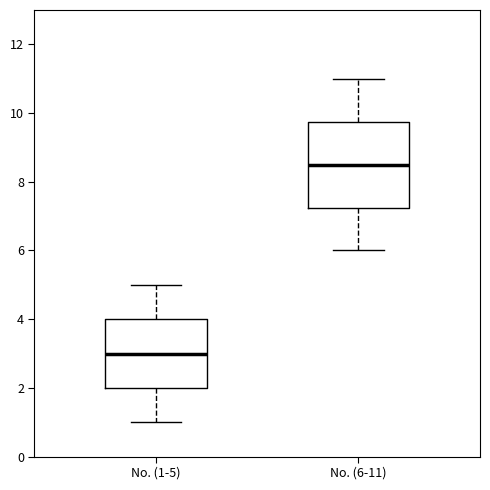

Where is the lower edge of the box for No. (1-5) on the y-axis? The values are not printed on the chart, so give them approximately, as read against the axis.

2.0